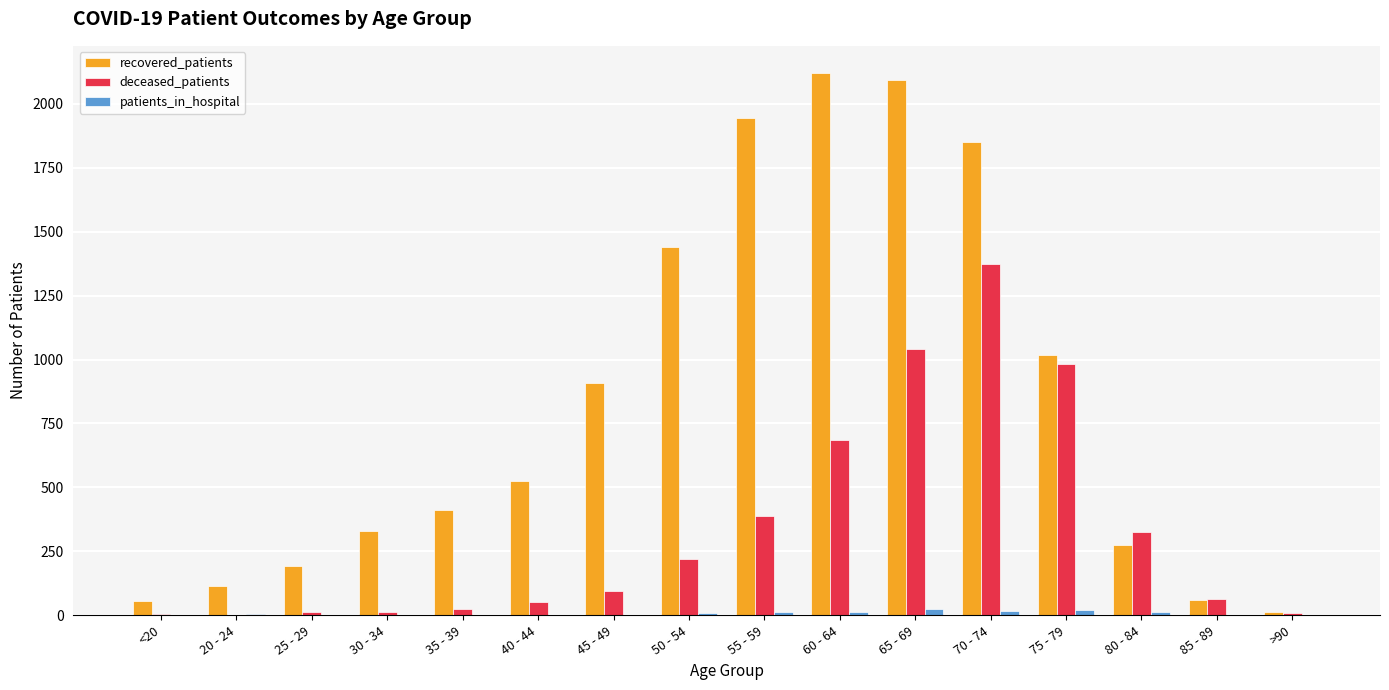

Which series changed the most between 30 - 34 and 80 - 84?

deceased_patients